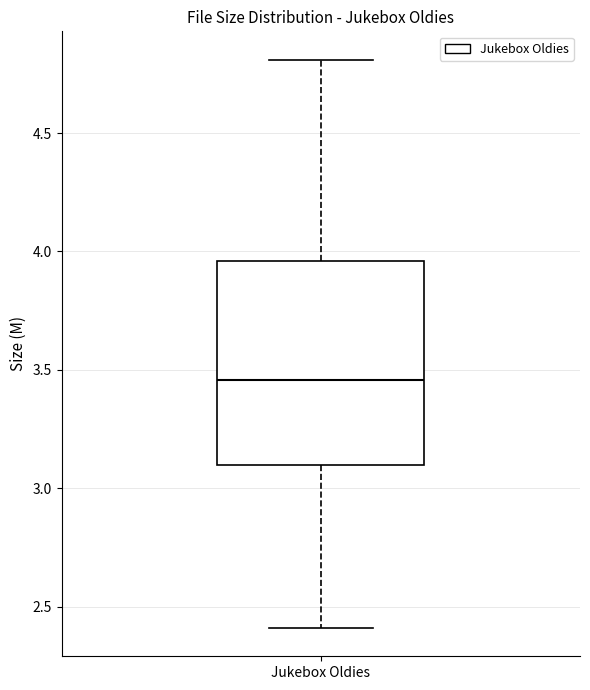

Where does the median line of the box for Jukebox Oldies sit on the y-axis? The values are not printed on the chart, so give them approximately, as read against the axis.

3.45